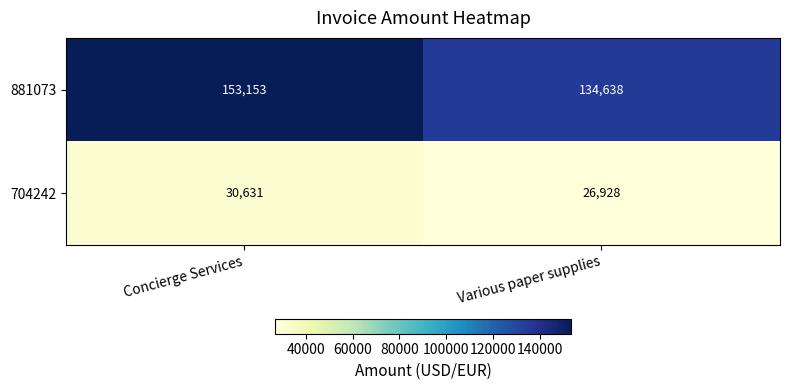

At Various paper supplies, list the series in order from largest to smallest.

881073, 704242